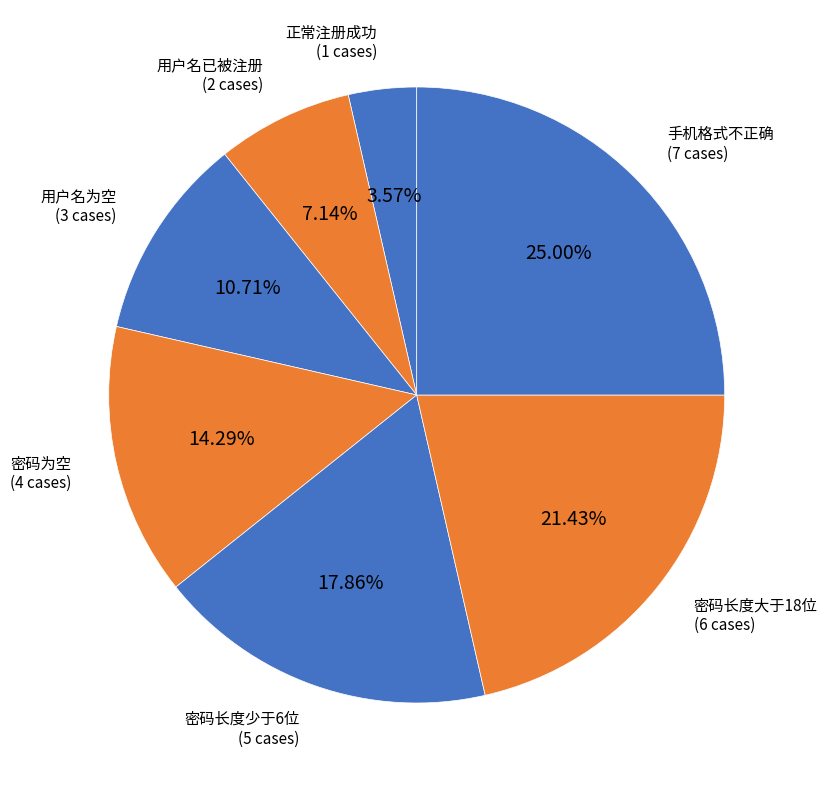

Is it true that 用户名已被注册 is 7% of the pie?

True